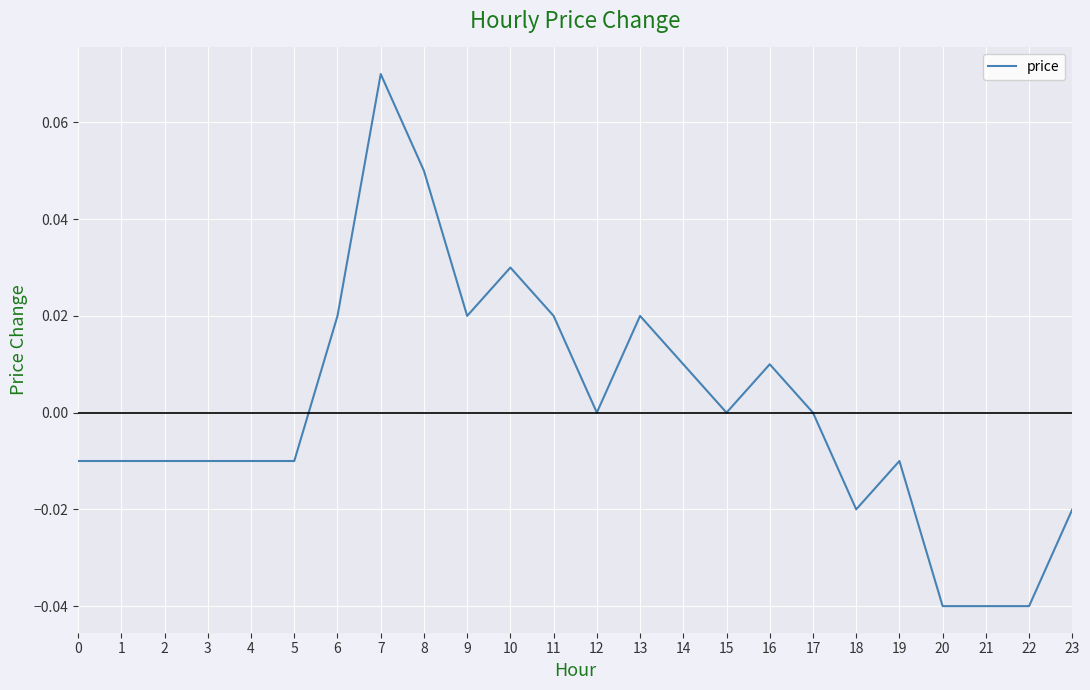

Where does the data first go above 0?

6